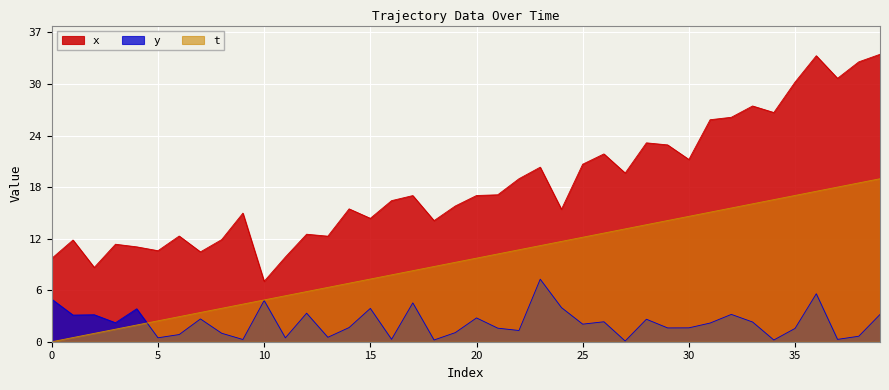

Which has a higher value, 38 or 33?

38